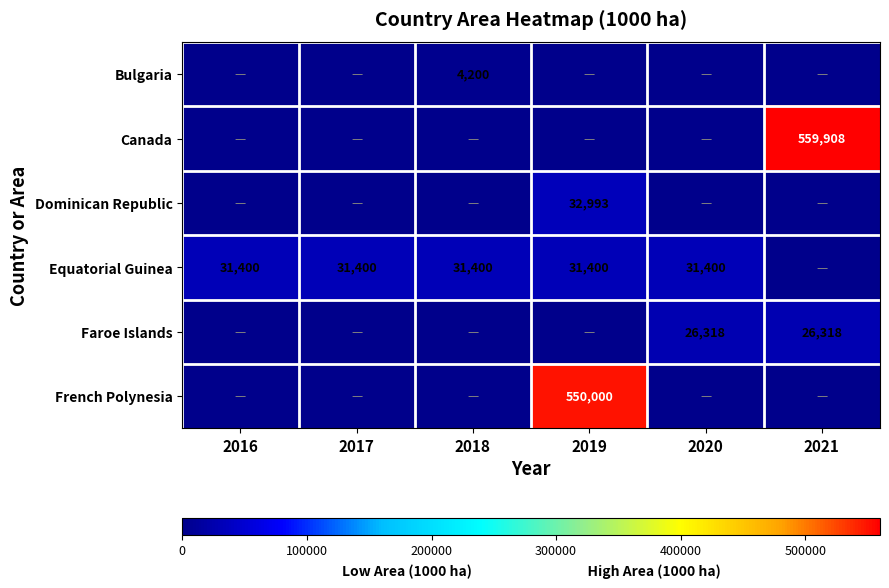

Is it true that Canada equals 559908 at 2021?

True